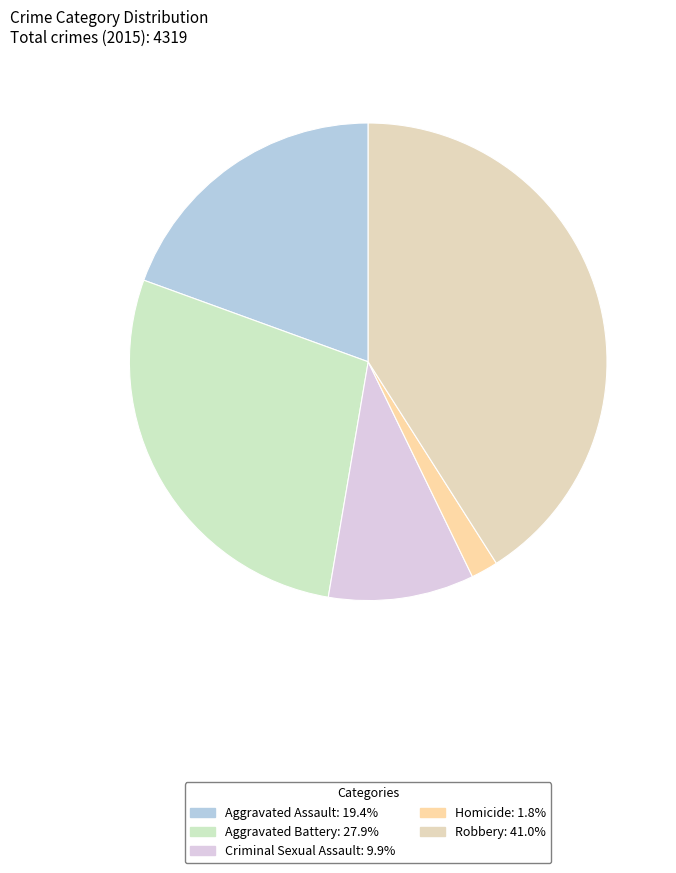

Count the number of slices in the pie.

5